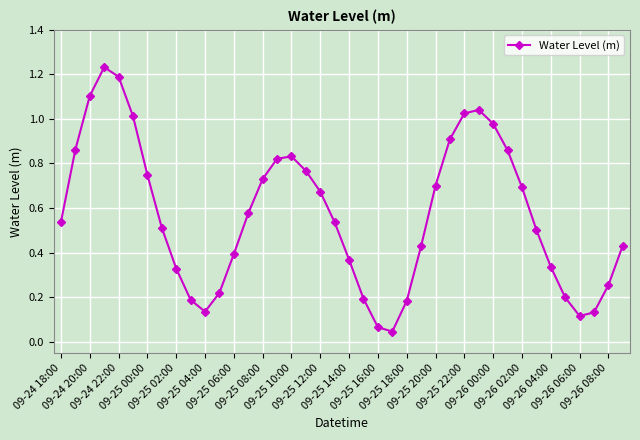

How many interior local peaks (higher than both neighbors) does the data have?

3